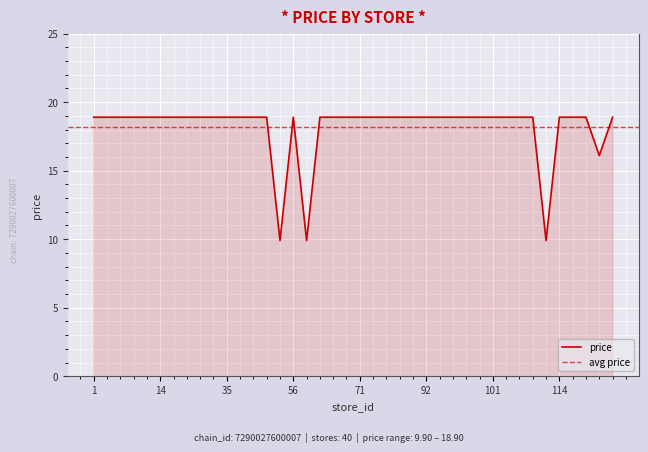

How many interior local peaks (higher than both neighbors) does the data have?

1